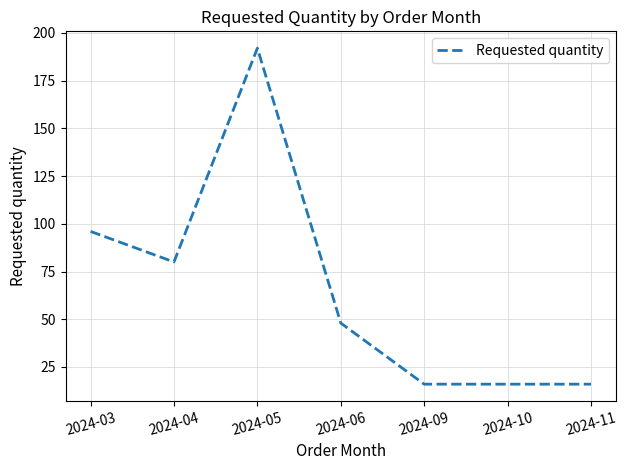

How many categories are shown in the chart?

7